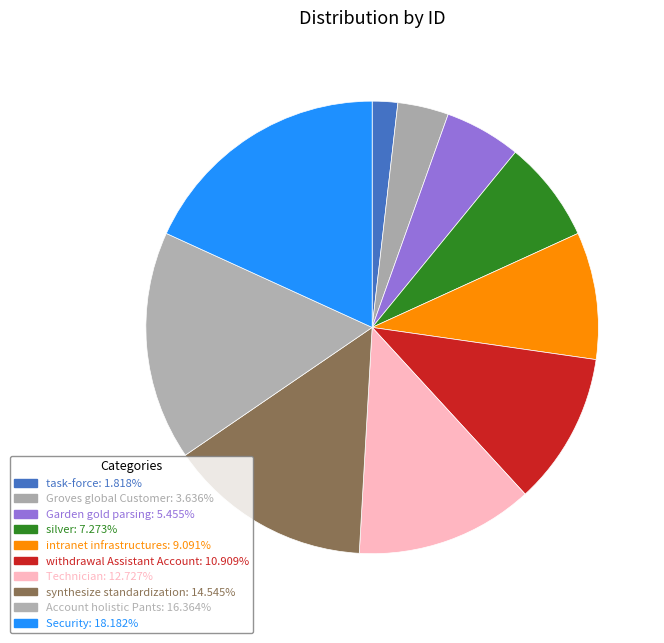

True or false: Garden gold parsing accounts for 5% of the total.

True